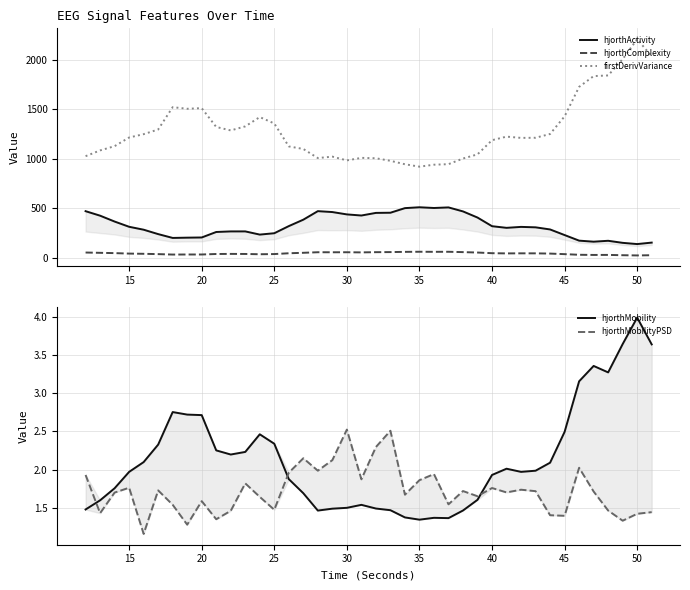

True or false: firstDerivVariance and hjorthComplexity intersect in this chart.

False